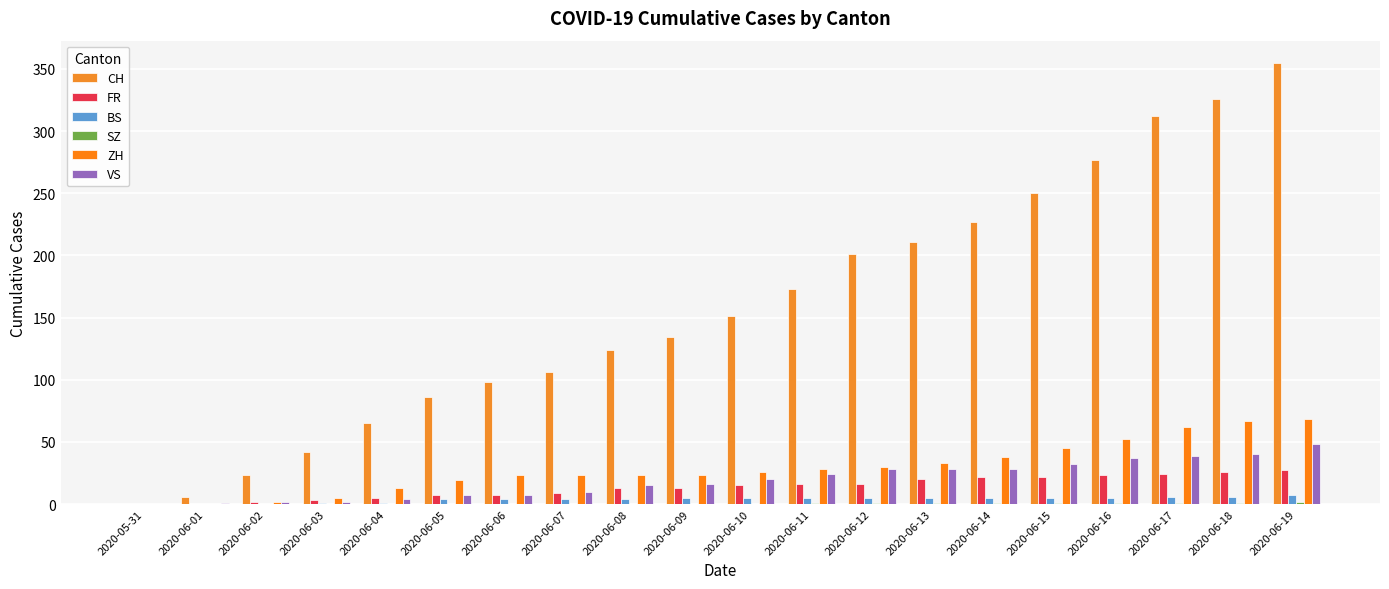

How many groups of bars are there?

20